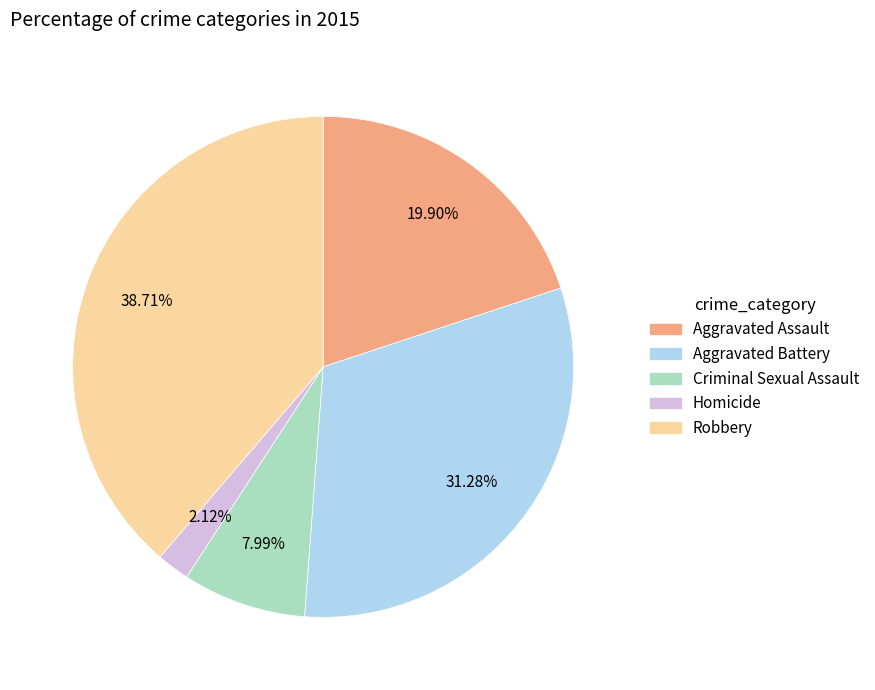

How many slices are in this pie chart?

5